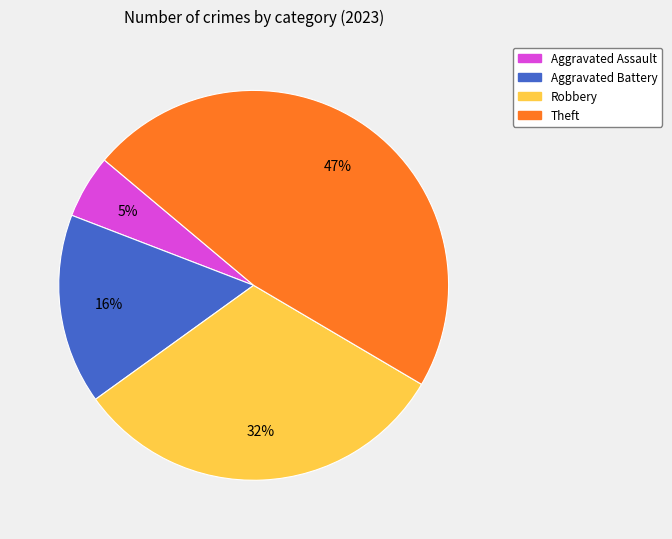

Which slice is the largest?

Theft